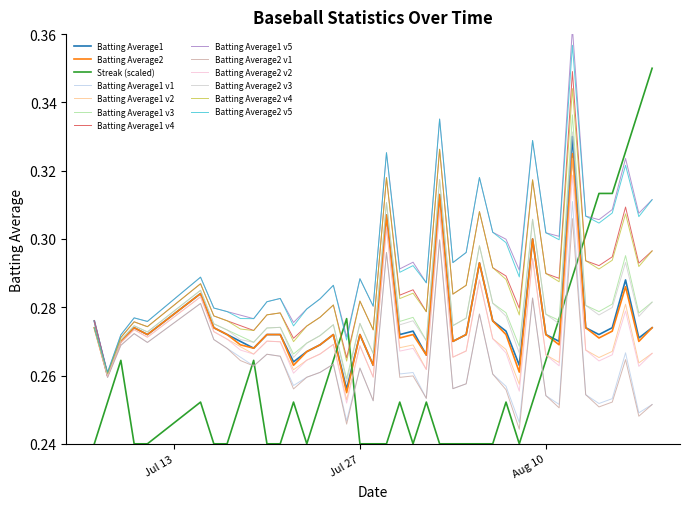

What is the smallest value displayed?

0.2